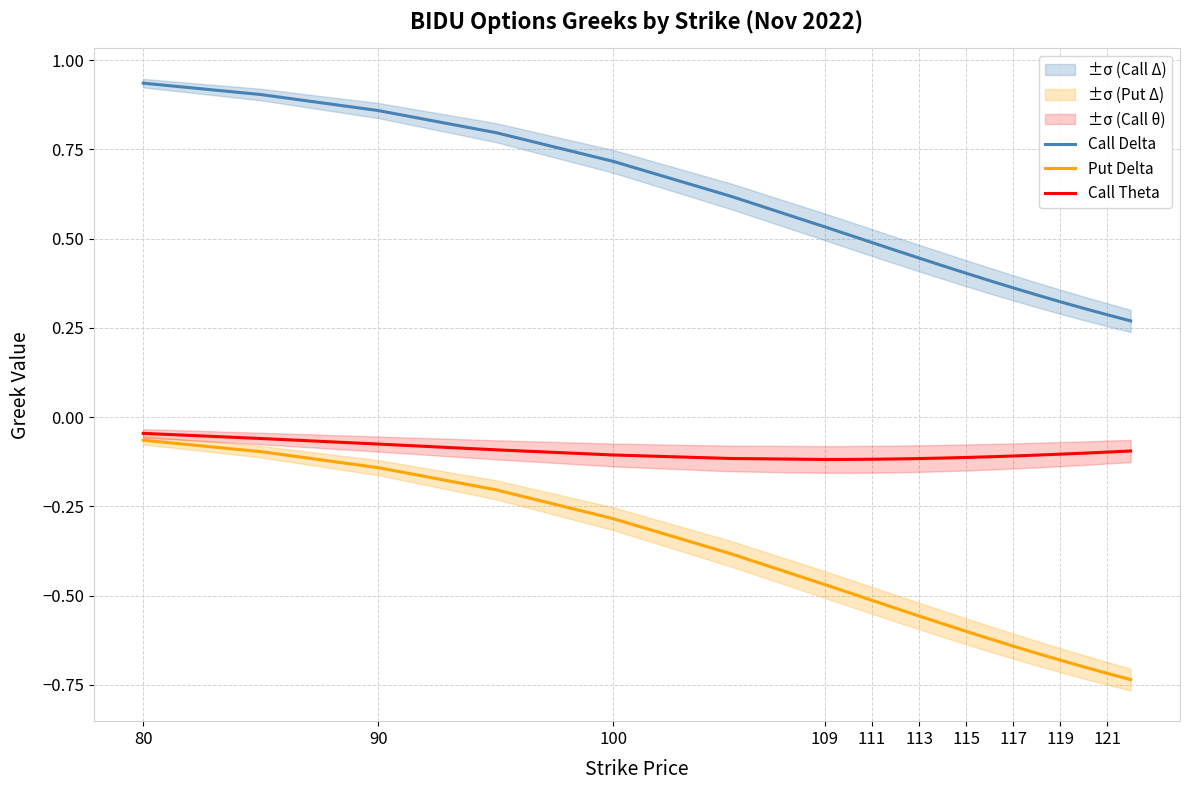

How many series are shown in this chart?

3